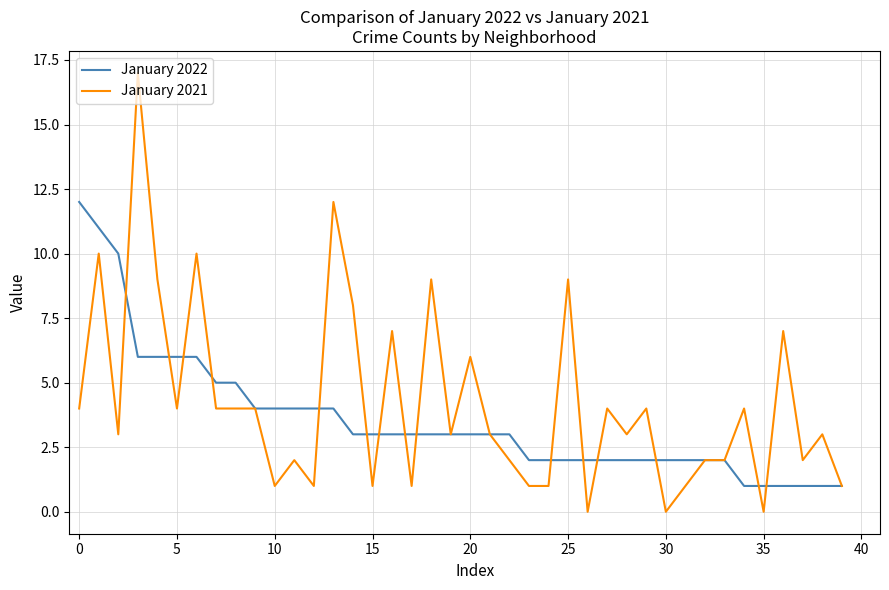

What is the greatest value displayed?

17